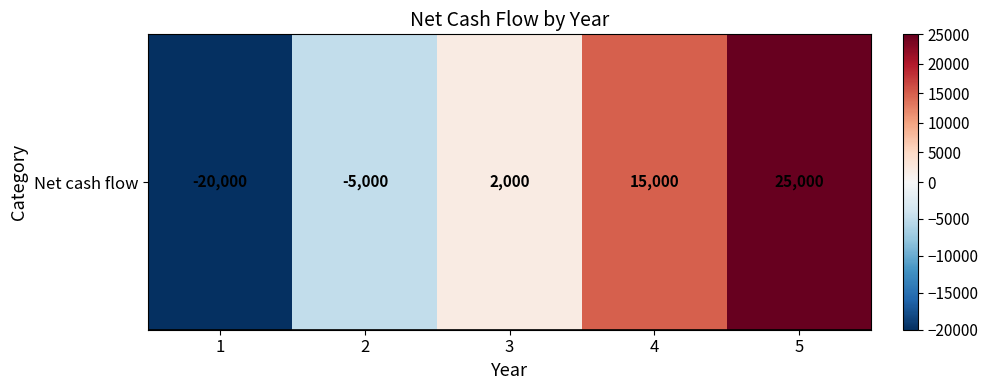

What is the sum of all values?

17000